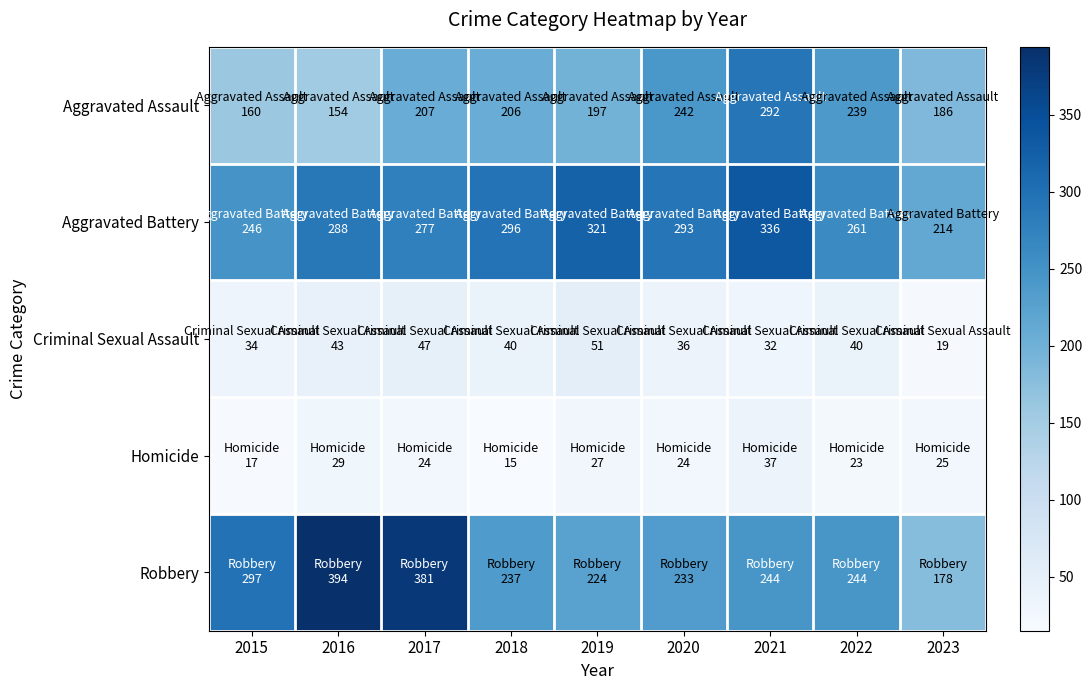

How many series are shown in this chart?

5